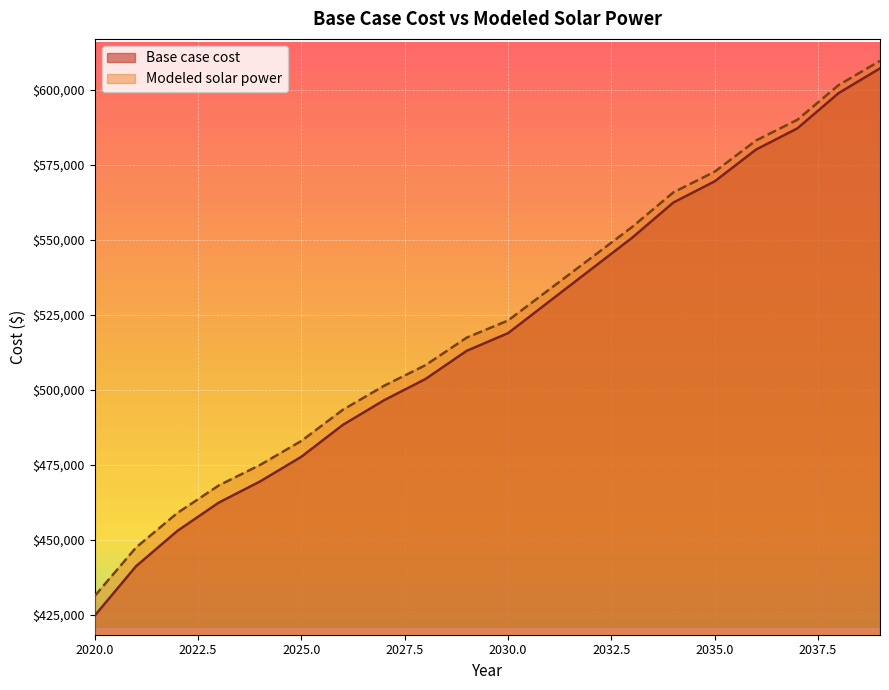

At which label is Modeled solar power closest to 520435?

2030